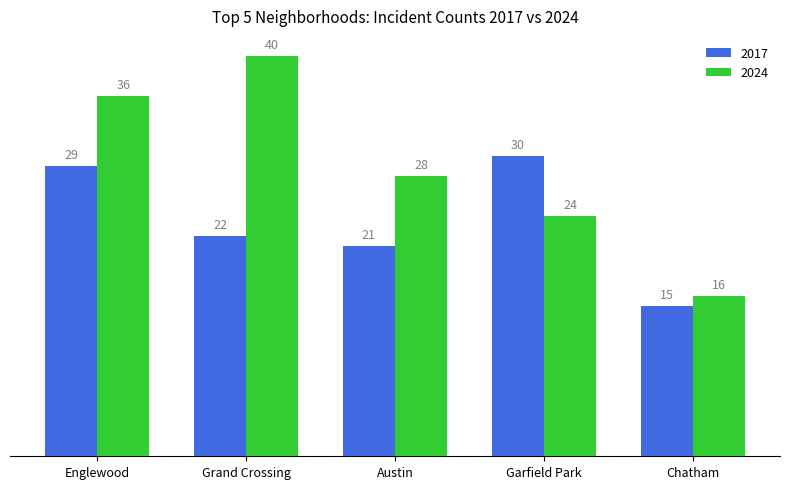

Reading left to right, transcribe all the data shown in this chart.

2017: Englewood=29	Grand Crossing=22	Austin=21	Garfield Park=30	Chatham=15
2024: Englewood=36	Grand Crossing=40	Austin=28	Garfield Park=24	Chatham=16